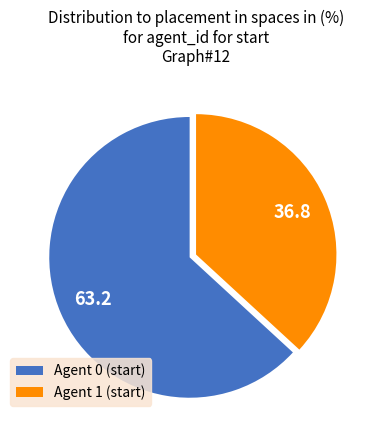

Count the number of slices in the pie.

2